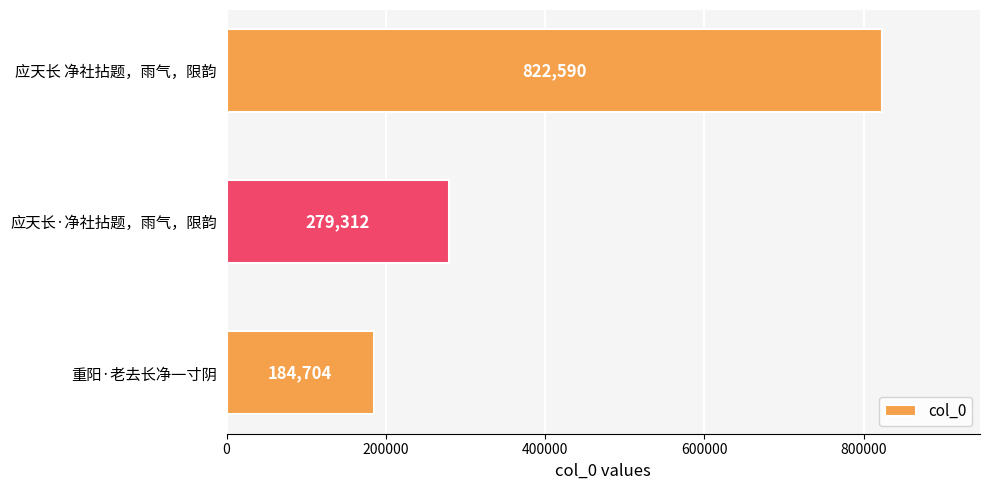

How many bars are there in total?

3